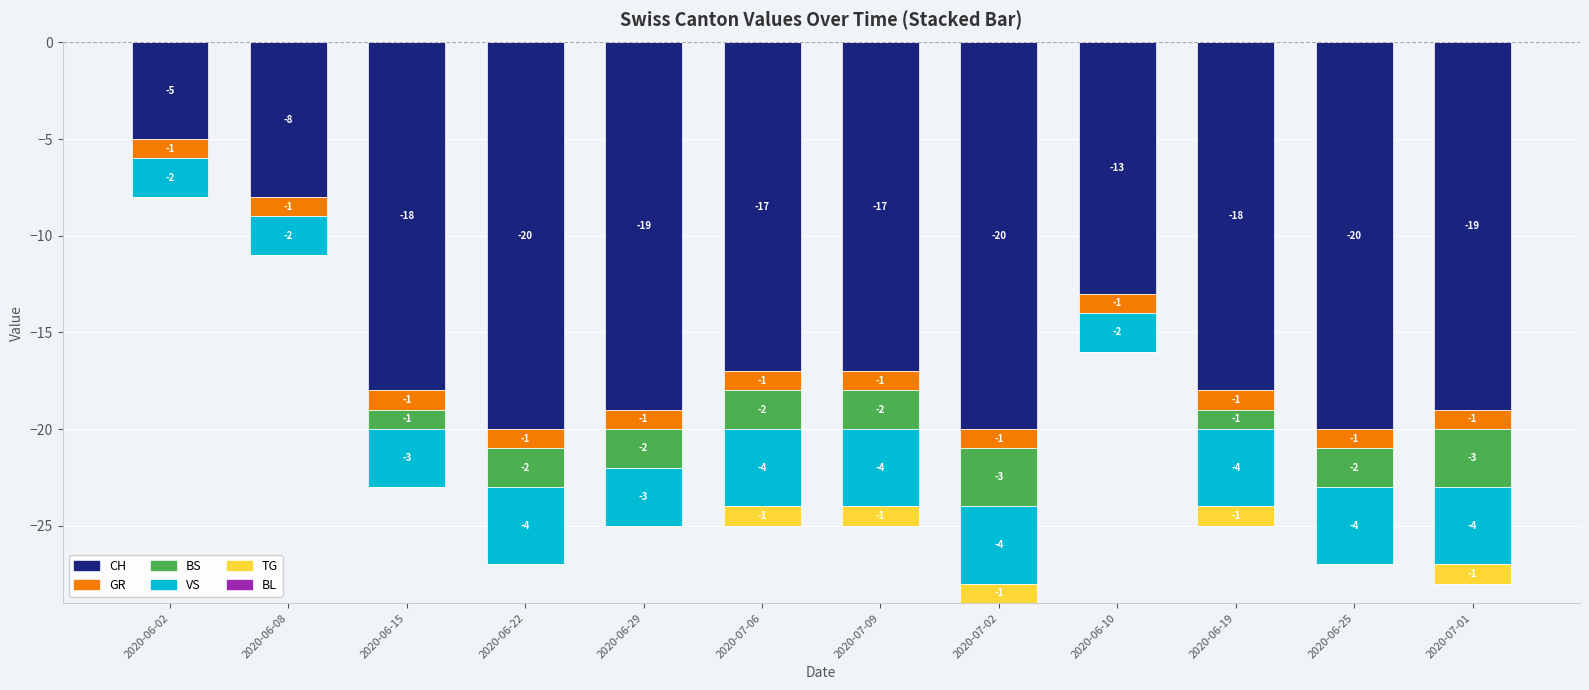

What is the total value across all series at 2020-06-29?

-25